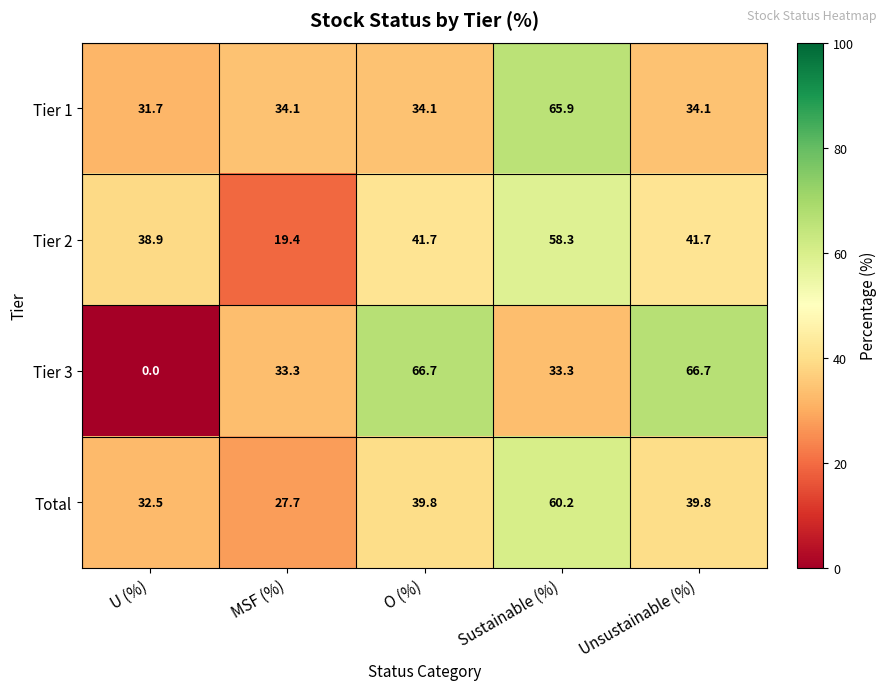

Reading left to right, list all the values displayed in this chart.

Tier 1: 31.7	34.1	34.1	65.9	34.1
Tier 2: 38.9	19.4	41.7	58.3	41.7
Tier 3: 0.0	33.3	66.7	33.3	66.7
Total: 32.5	27.7	39.8	60.2	39.8